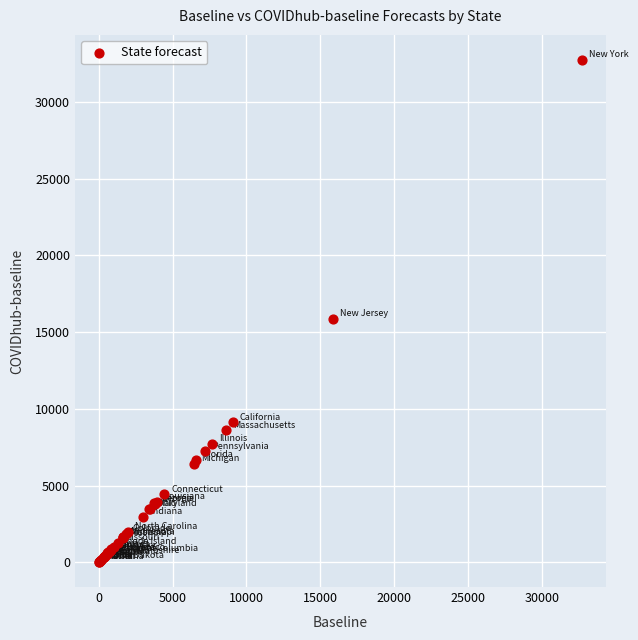

What Y value in the scatter plot is closest to 16380?

15853